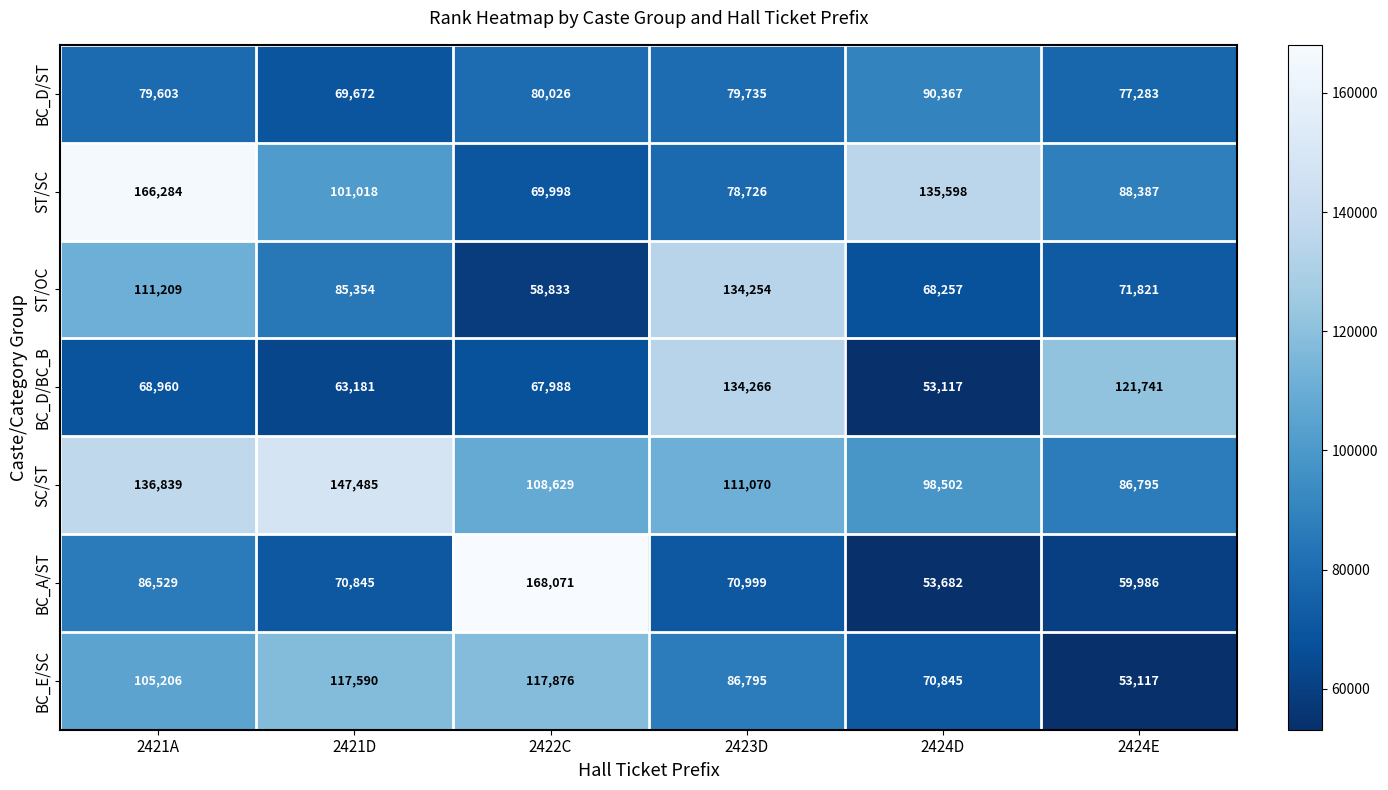

What is the highest value of the SC/ST series?

147485